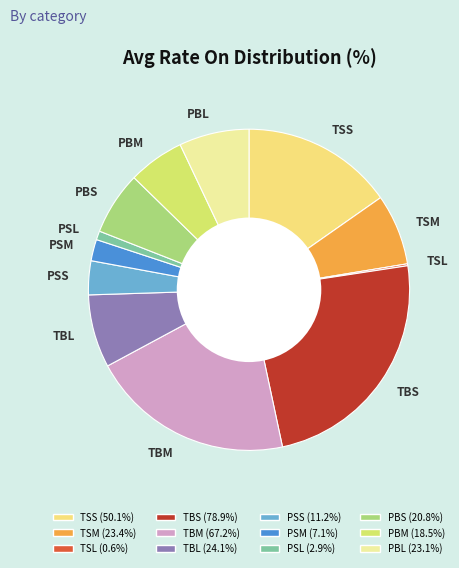

Which slice is the largest?

TBS